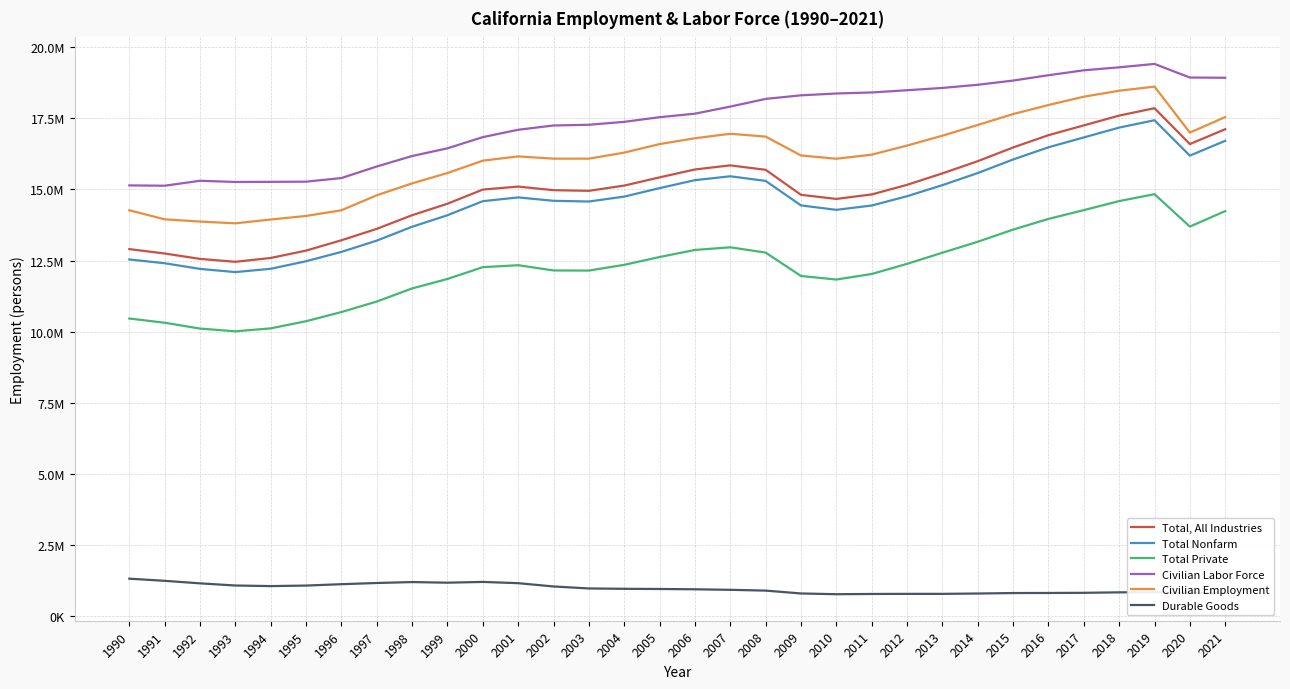

Is this an area chart (filled region under the line)?

No